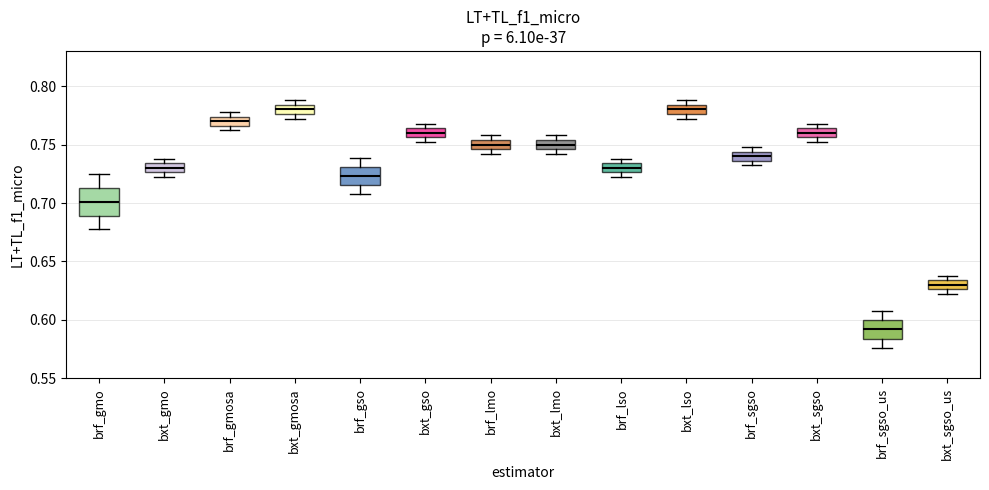

Reading left to right, read every box against the y-axis: the position of its median line, the range the box covers, and the ends of its whiskers. The values are not printed on the chart, so give them approximately, as read against the axis.

brf_gmo: median 0.700, box 0.690 to 0.715, whiskers 0.675 to 0.725
bxt_gmo: median 0.730, box 0.725 to 0.735, whiskers 0.720 to 0.740
brf_gmosa: median 0.770, box 0.765 to 0.775, whiskers 0.760 to 0.780
bxt_gmosa: median 0.780, box 0.775 to 0.785, whiskers 0.770 to 0.790
brf_gso: median 0.725, box 0.715 to 0.730, whiskers 0.705 to 0.740
bxt_gso: median 0.760, box 0.755 to 0.765, whiskers 0.750 to 0.770
brf_lmo: median 0.750, box 0.745 to 0.755, whiskers 0.740 to 0.760
bxt_lmo: median 0.750, box 0.745 to 0.755, whiskers 0.740 to 0.760
brf_lso: median 0.730, box 0.725 to 0.735, whiskers 0.720 to 0.740
bxt_lso: median 0.780, box 0.775 to 0.785, whiskers 0.770 to 0.790
brf_sgso: median 0.740, box 0.735 to 0.745, whiskers 0.730 to 0.750
bxt_sgso: median 0.760, box 0.755 to 0.765, whiskers 0.750 to 0.770
brf_sgso_us: median 0.590, box 0.585 to 0.600, whiskers 0.575 to 0.610
bxt_sgso_us: median 0.630, box 0.625 to 0.635, whiskers 0.620 to 0.640